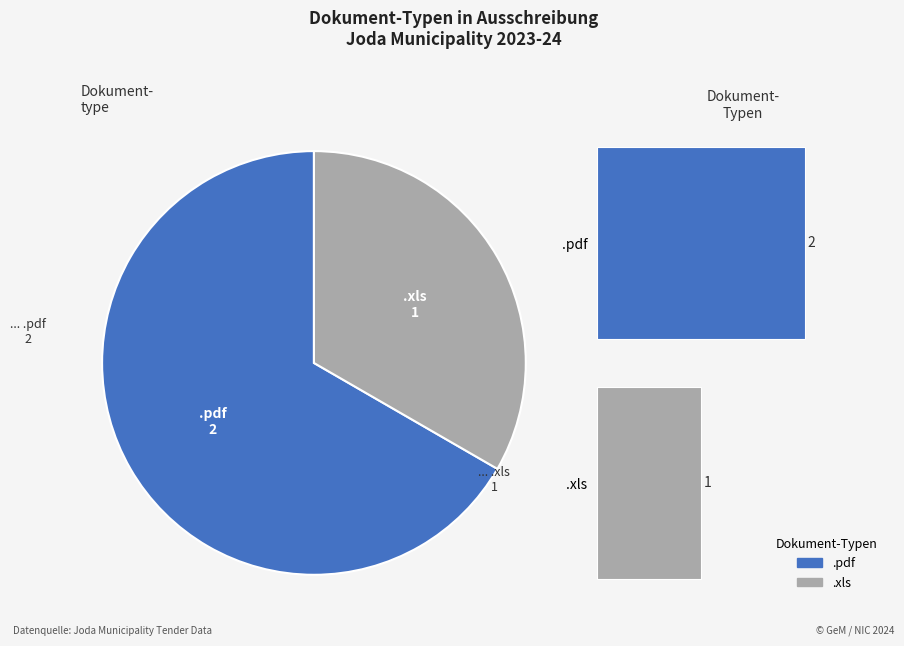

How many slices are in this pie chart?

2